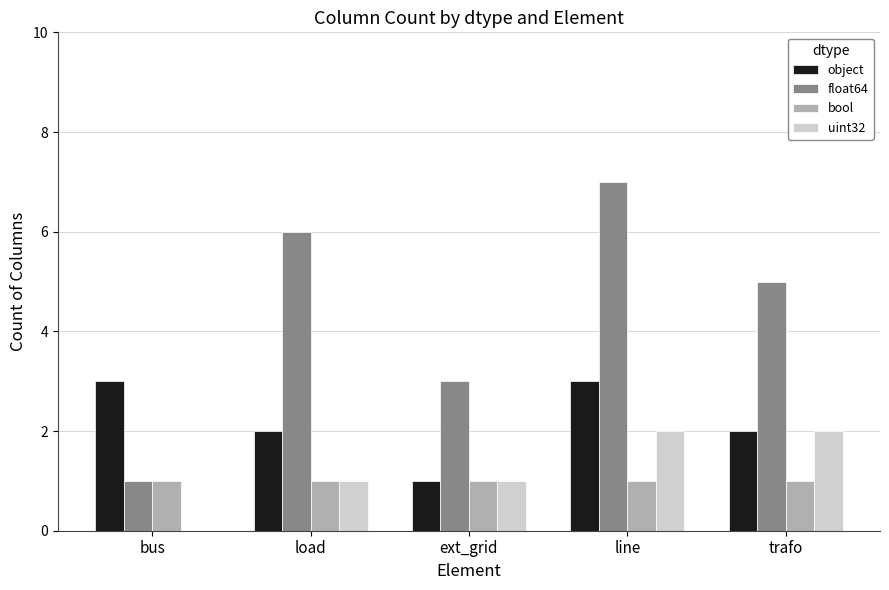

What is the approximate value of uint32 at line?

2